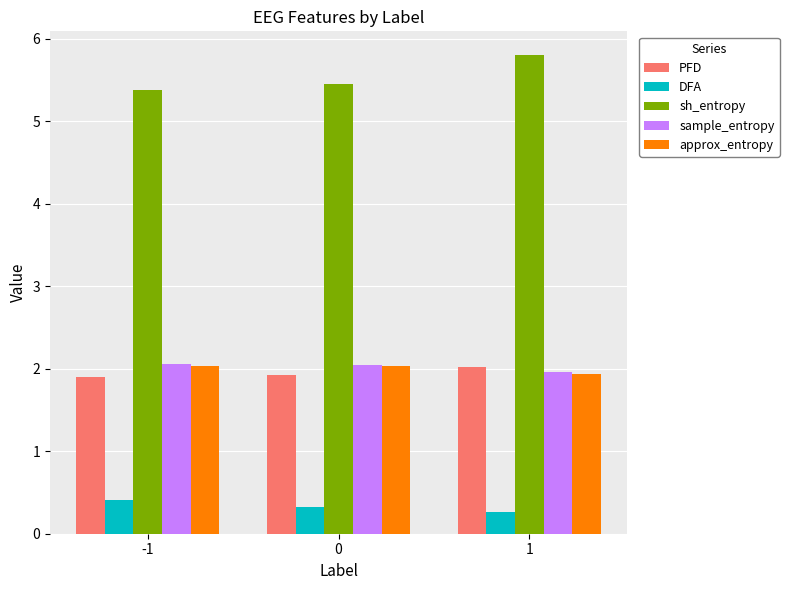

How many DFA values are between 0 and 1?

3